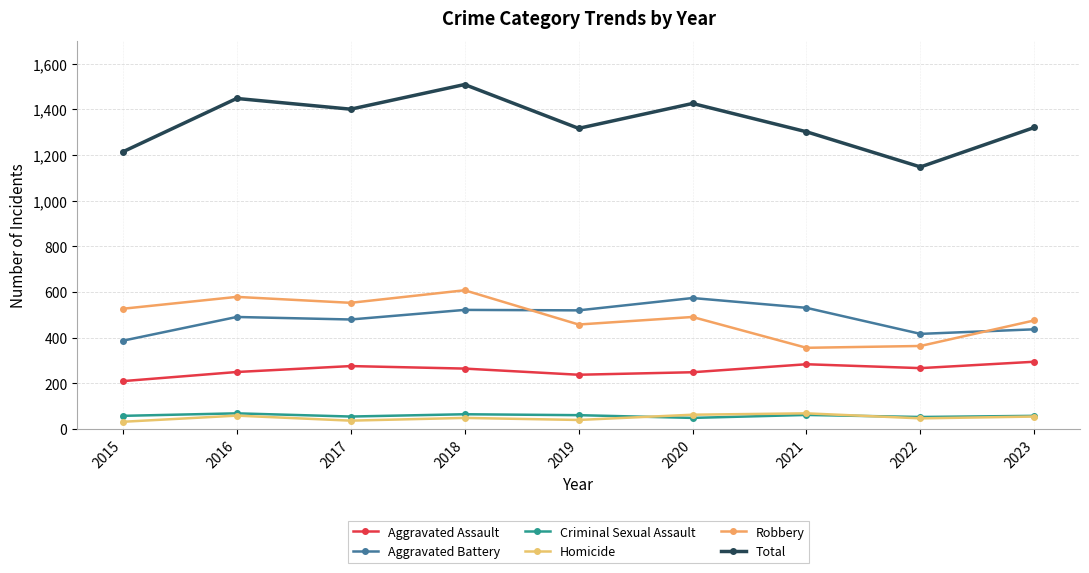

What is the value of the Homicide point at the 6th from the left?

63